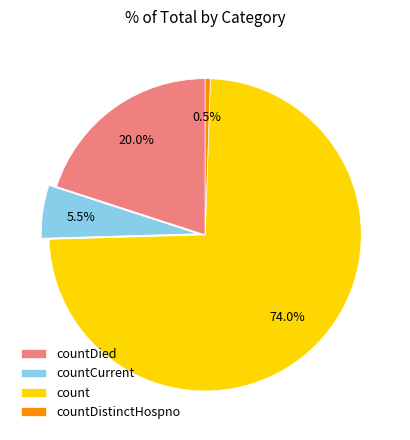

Which slice is the largest?

count